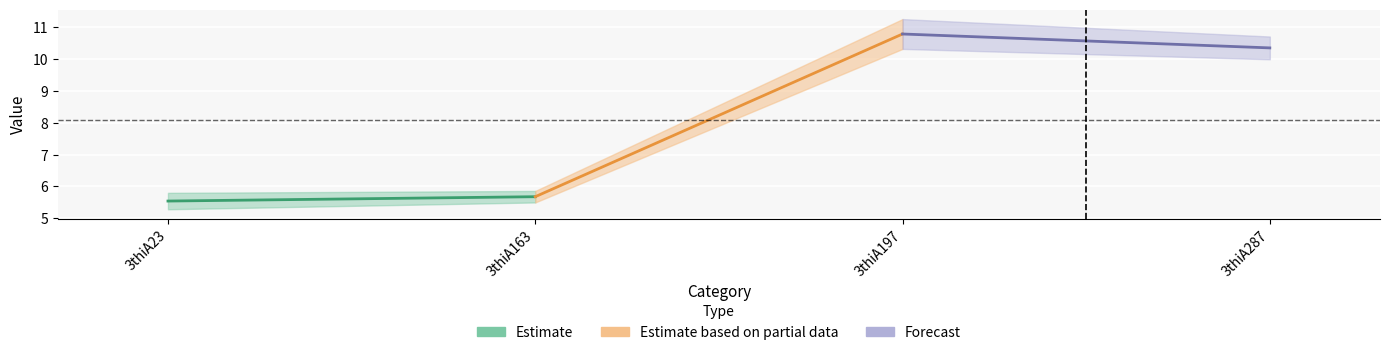

At which category is the sum across all series the highest?

3thiA197